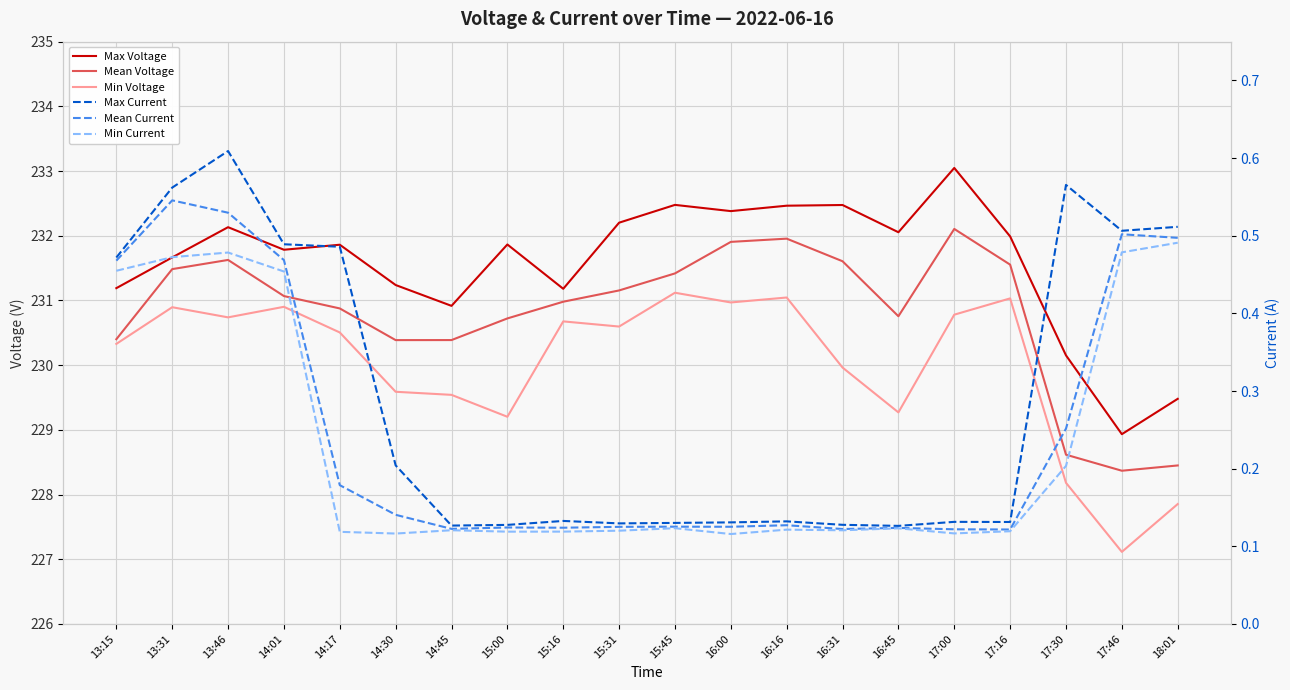

Reading left to right, what are all the values shown in this chart?

Max Voltage: 231.2	231.7	232.1	231.8	231.9	231.2	230.9	231.9	231.2	232.2	232.5	232.4	232.5	232.5	232.1	233.0	232.0	230.2	228.9	229.5
Mean Voltage: 230.4	231.5	231.6	231.1	230.9	230.4	230.4	230.7	231.0	231.2	231.4	231.9	232.0	231.6	230.8	232.1	231.6	228.6	228.4	228.4
Min Voltage: 230.3	230.9	230.7	230.9	230.5	229.6	229.5	229.2	230.7	230.6	231.1	231.0	231.0	230.0	229.3	230.8	231.0	228.2	227.1	227.9
Max Current: 0.5	0.6	0.6	0.5	0.5	0.2	0.1	0.1	0.1	0.1	0.1	0.1	0.1	0.1	0.1	0.1	0.1	0.6	0.5	0.5
Mean Current: 0.5	0.5	0.5	0.5	0.2	0.1	0.1	0.1	0.1	0.1	0.1	0.1	0.1	0.1	0.1	0.1	0.1	0.3	0.5	0.5
Min Current: 0.5	0.5	0.5	0.5	0.1	0.1	0.1	0.1	0.1	0.1	0.1	0.1	0.1	0.1	0.1	0.1	0.1	0.2	0.5	0.5